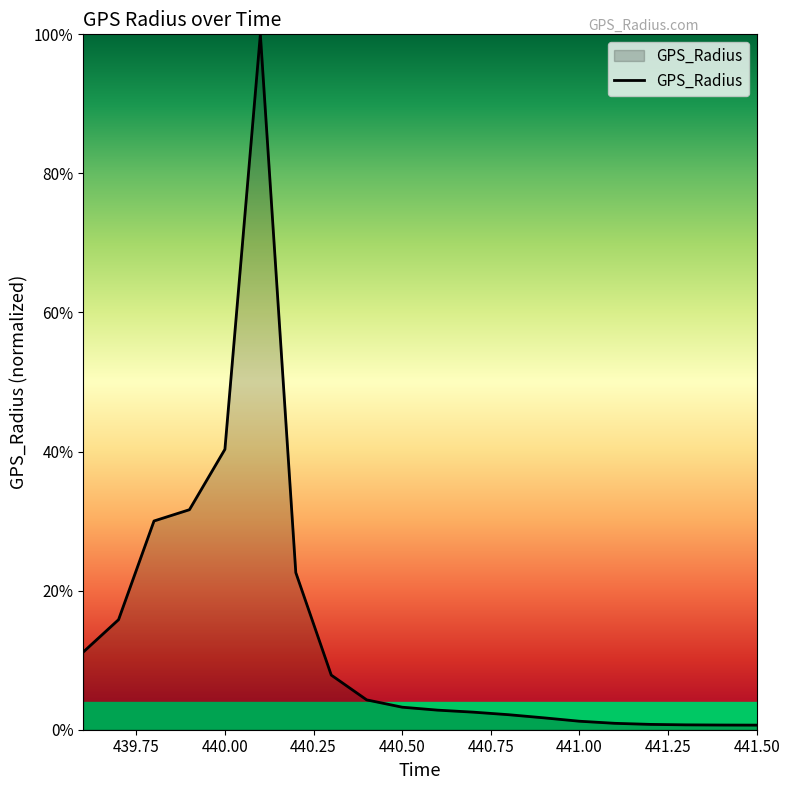

What is the maximum value shown in the chart?

1.0